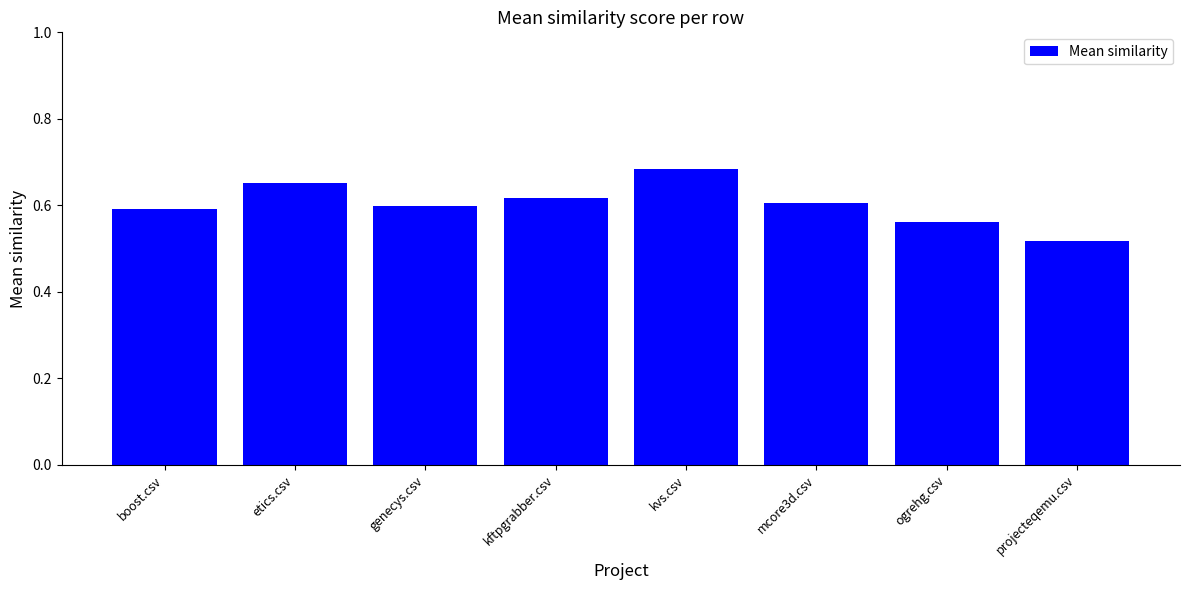

What is the label of the 3rd bar from the left?

genecys.csv